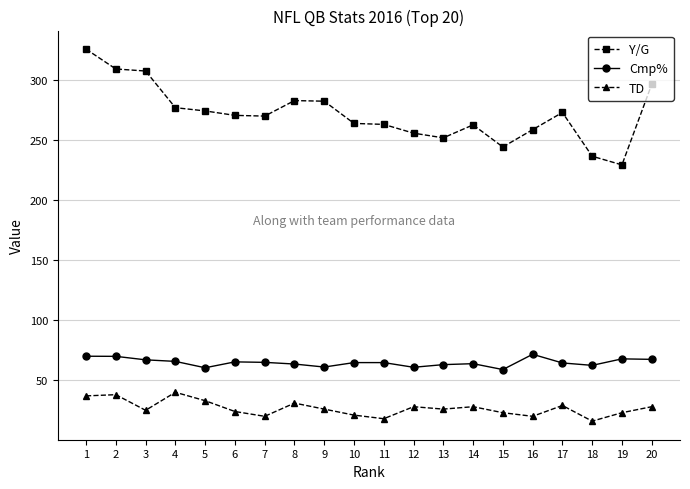

How many lines are shown in the chart?

3